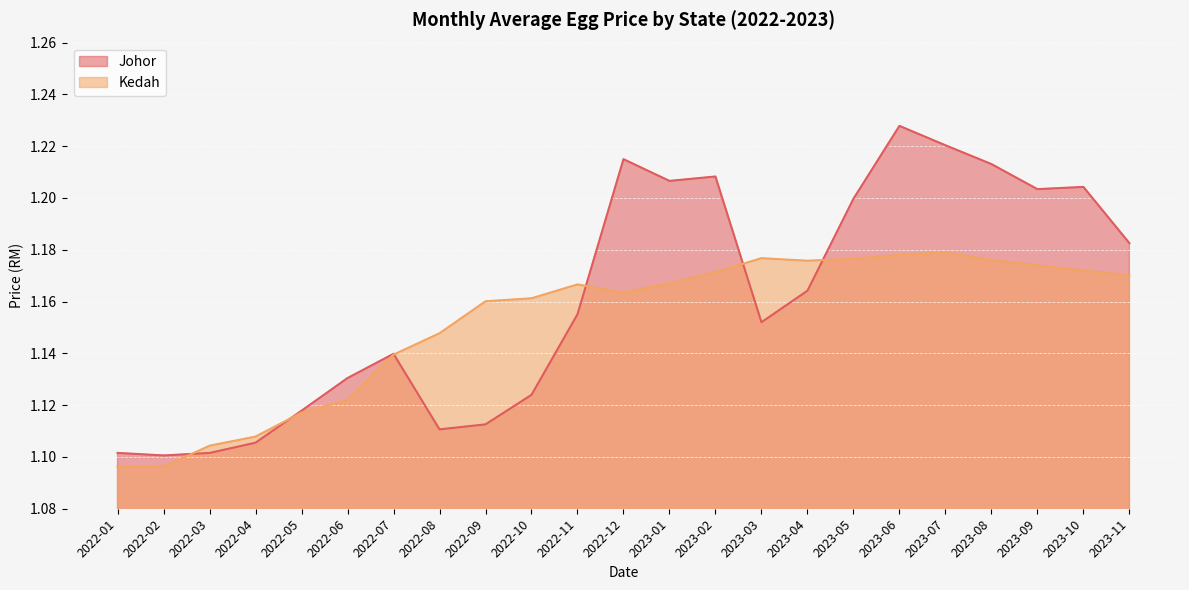

What is the average value of the Johor series?

1.2